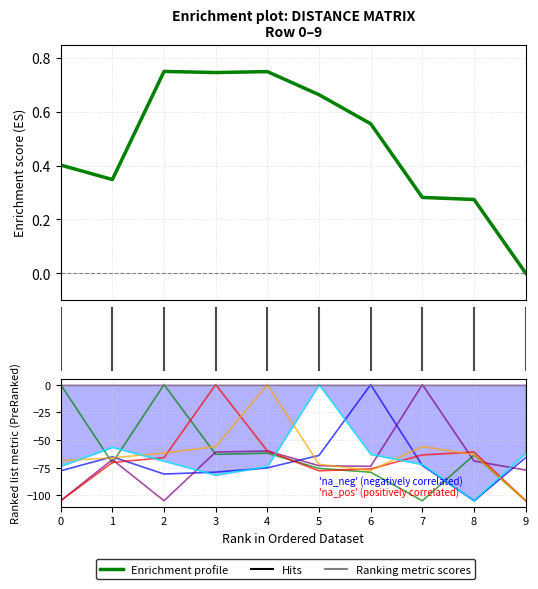

At 7, list the series in order from largest to smallest.

col_7, col_4, col_3, col_5, col_6, col_2